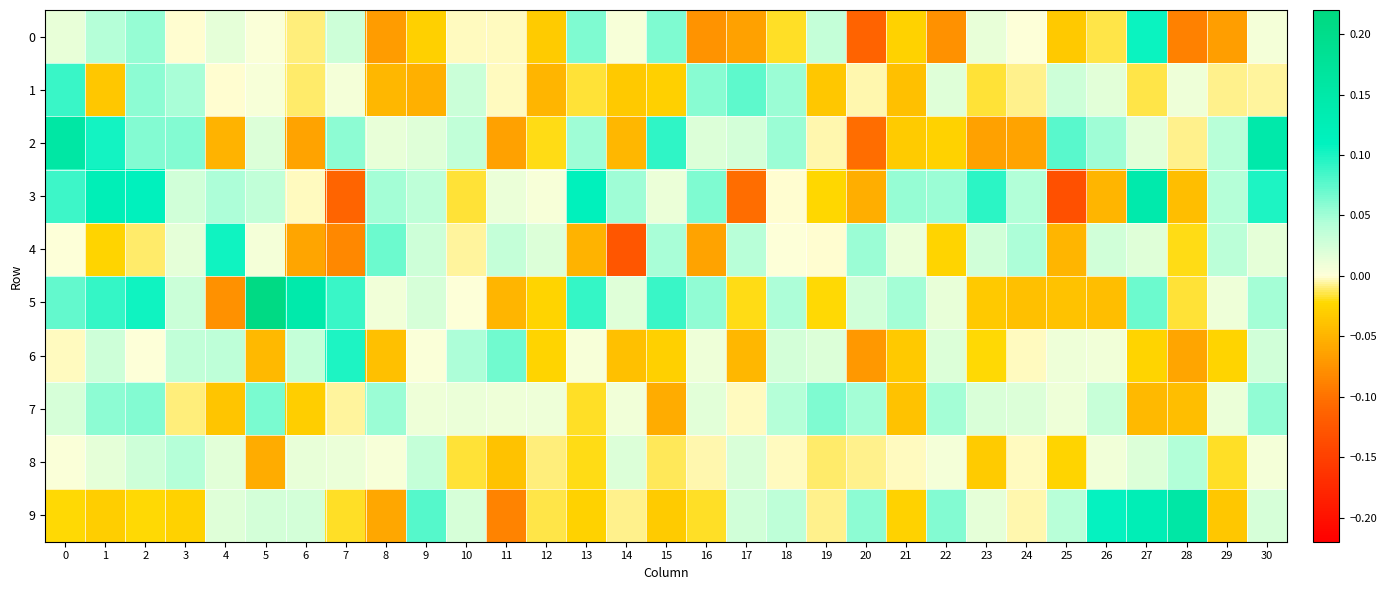

Which series has the largest total across all categories?

5